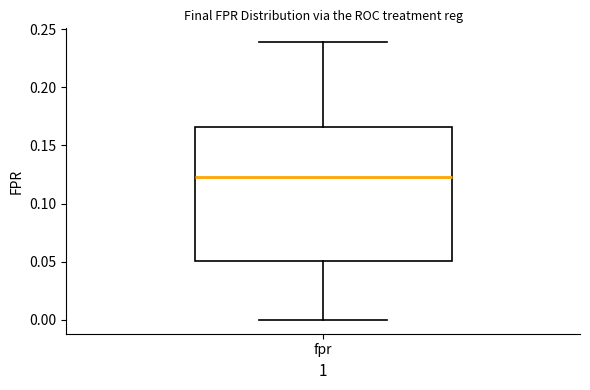

Where is the upper edge of the box for fpr on the y-axis? The values are not printed on the chart, so give them approximately, as read against the axis.

0.165